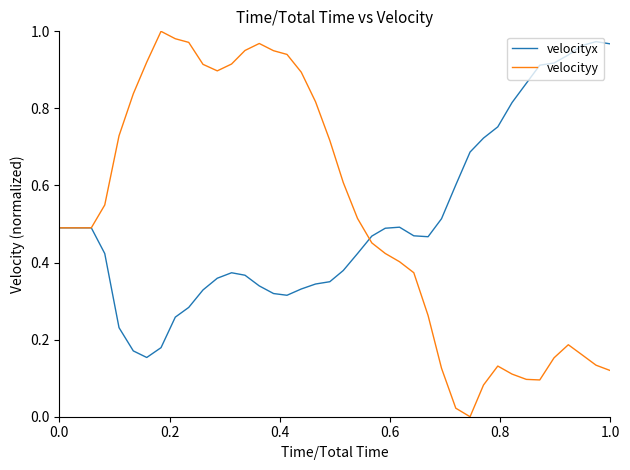

True or false: velocityx has a value of 0.5 at 0.0.

True